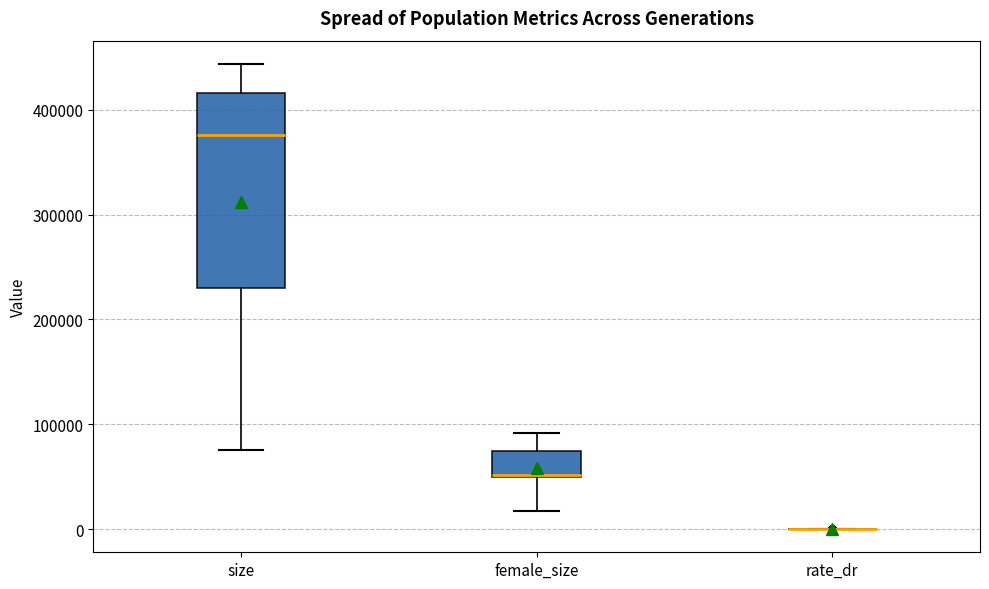

Reading left to right, read every box against the y-axis: the position of its median line, the range the box covers, and the ends of its whiskers. The values are not printed on the chart, so give them approximately, as read against the axis.

size: median 380000, box 230000 to 420000, whiskers 80000 to 440000
female_size: median 50000, box 50000 to 70000, whiskers 20000 to 90000
rate_dr: box collapsed to a line at 0, whiskers 0 to 0